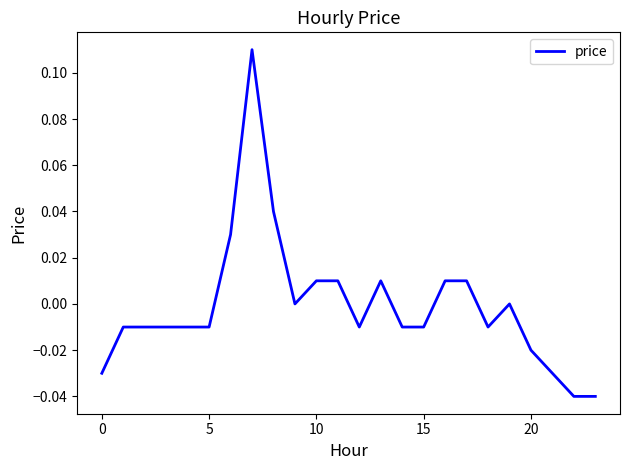

How many lines are shown in the chart?

1